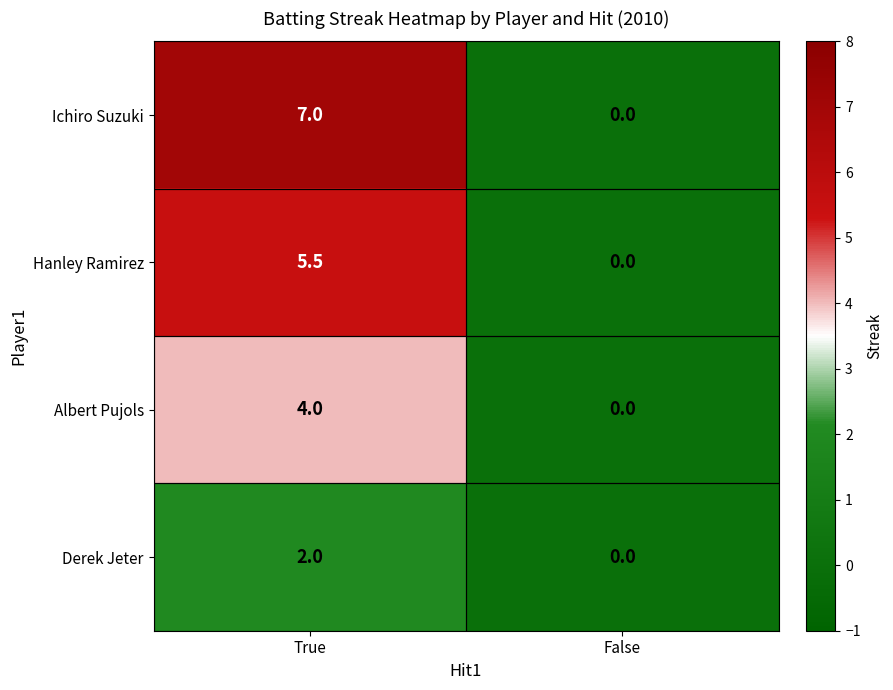

Which series has the largest total across all categories?

Ichiro Suzuki